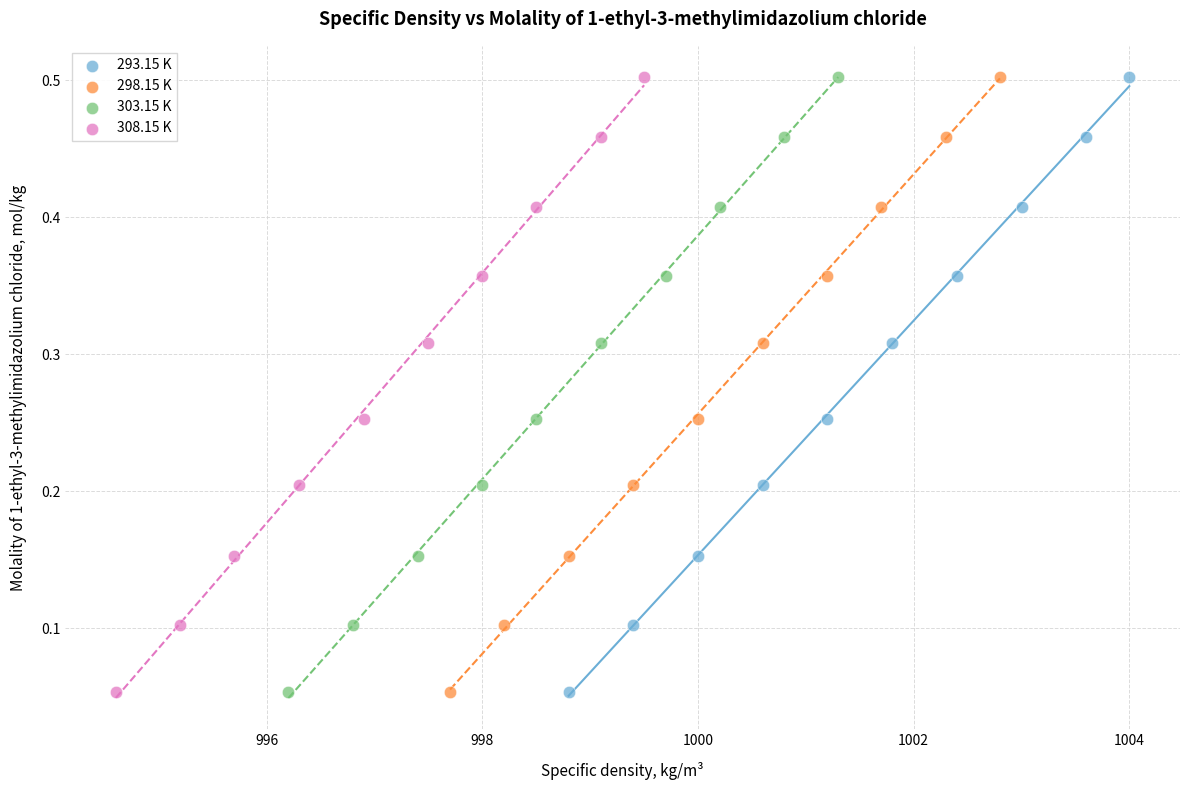

What are all the series names shown in the legend?

293.15 K, 298.15 K, 303.15 K, 308.15 K